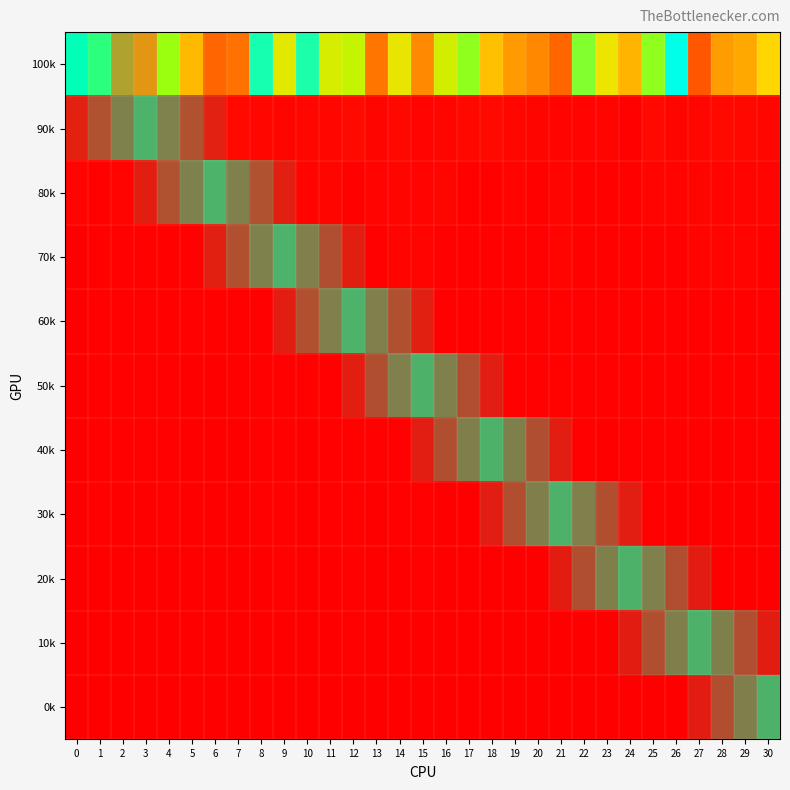

How many series are shown in this chart?

11